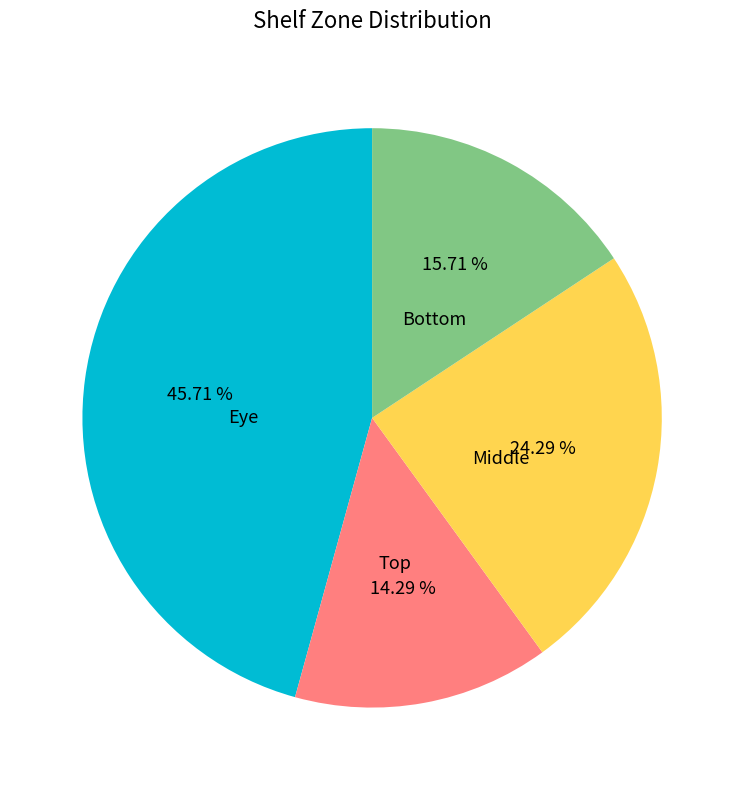

To the nearest percent, what is the average slice percentage?

25%